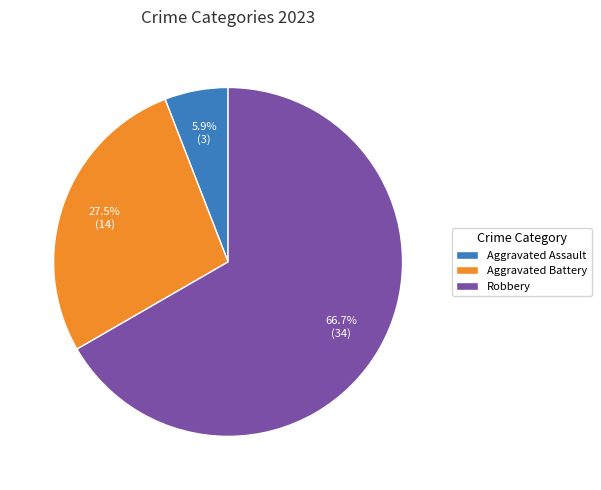

Which slice represents more than half of the pie?

Robbery